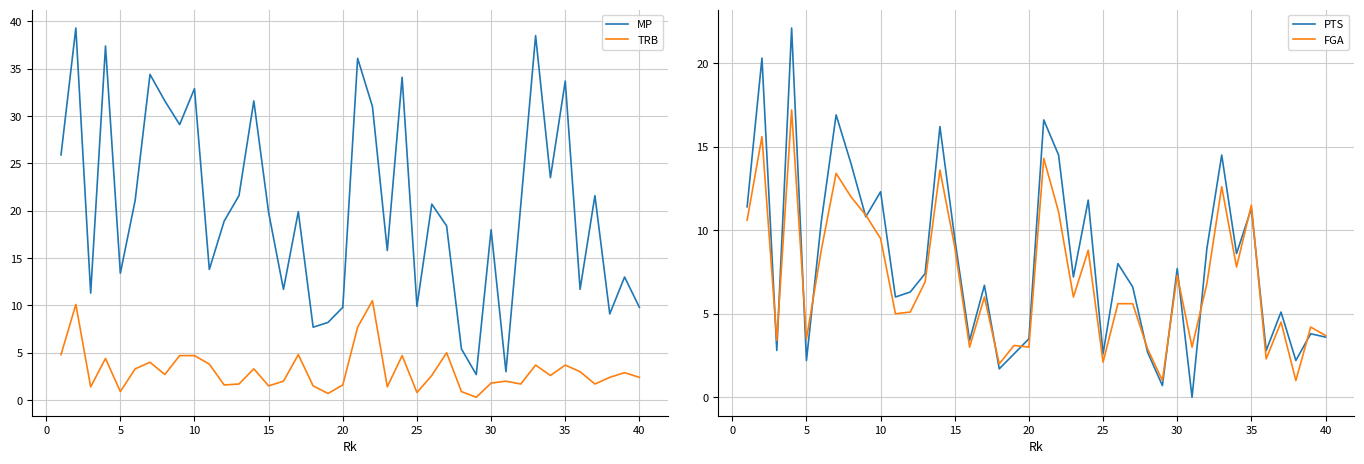

What is the difference between the maximum and minimum values in the PTS series?

22.1